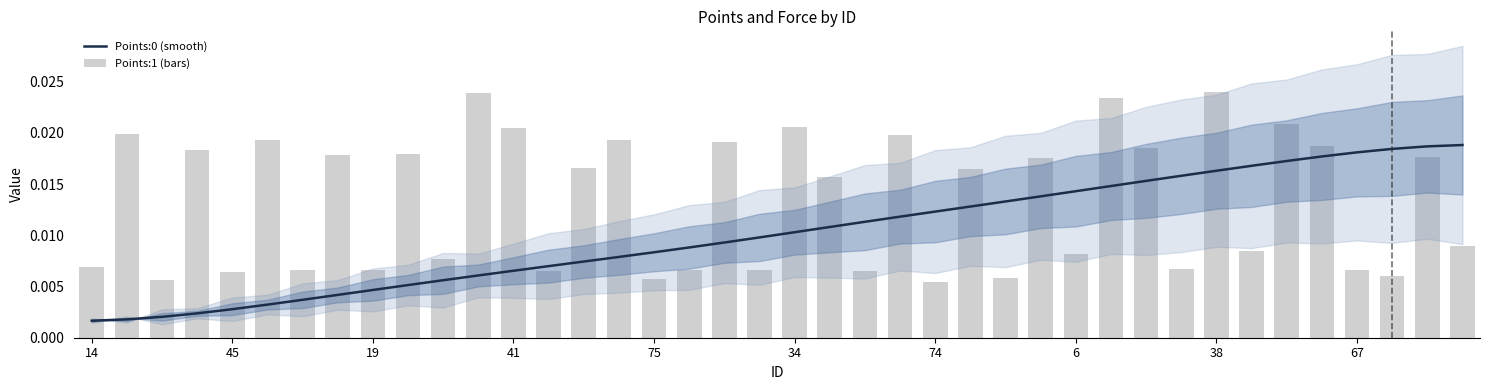

The Points:1 (bars) series shows 0.0 at 10. True or false?

False